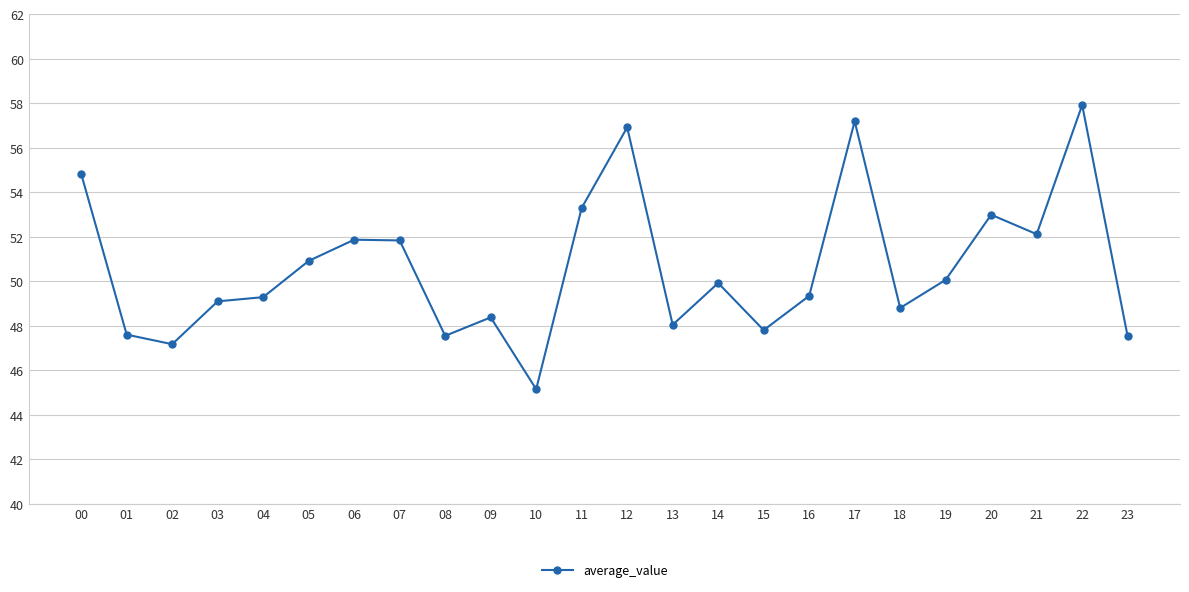

How many lines are shown in the chart?

1